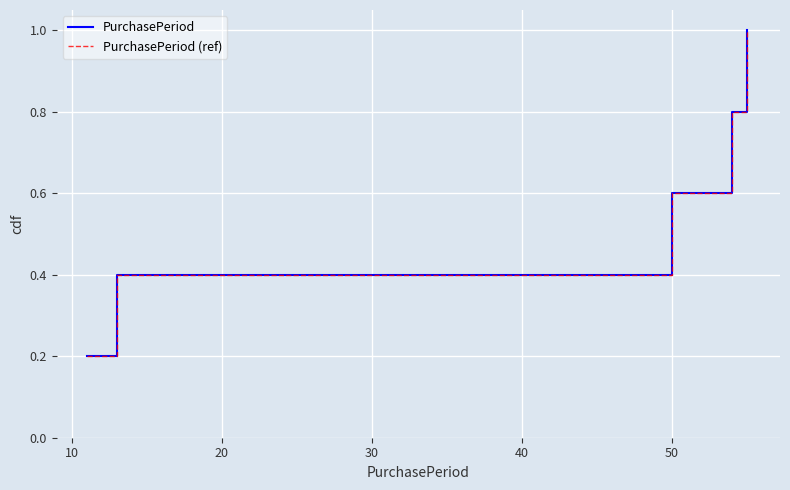

What is the minimum value for PurchasePeriod?

0.2